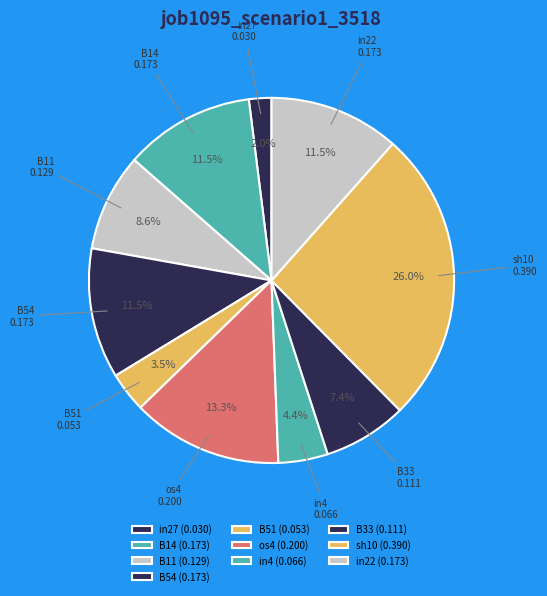

Combined, do in27 and B33 account for over 50%?

No